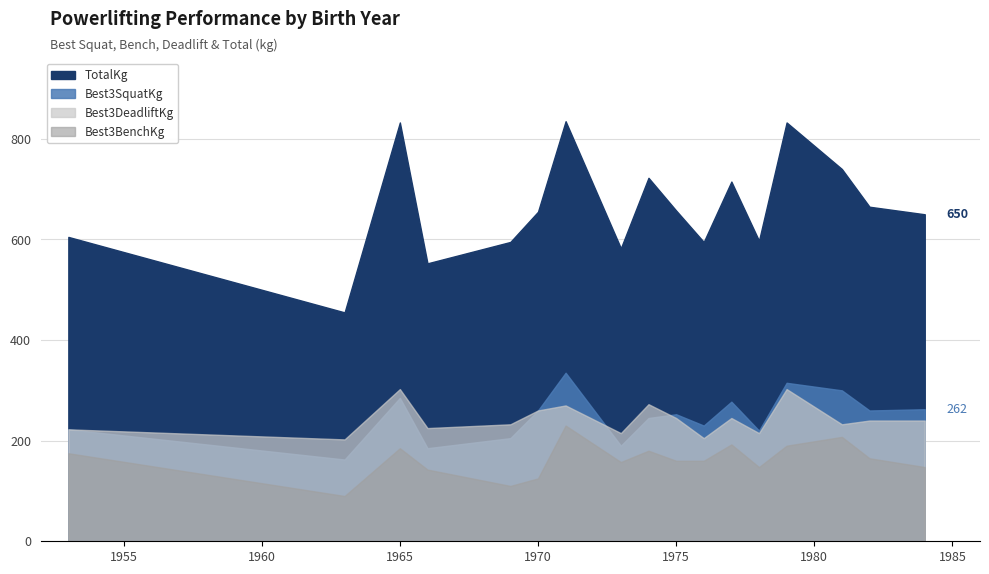

What is the sum of the Best3BenchKg values at 1976 and 1966?

302.5